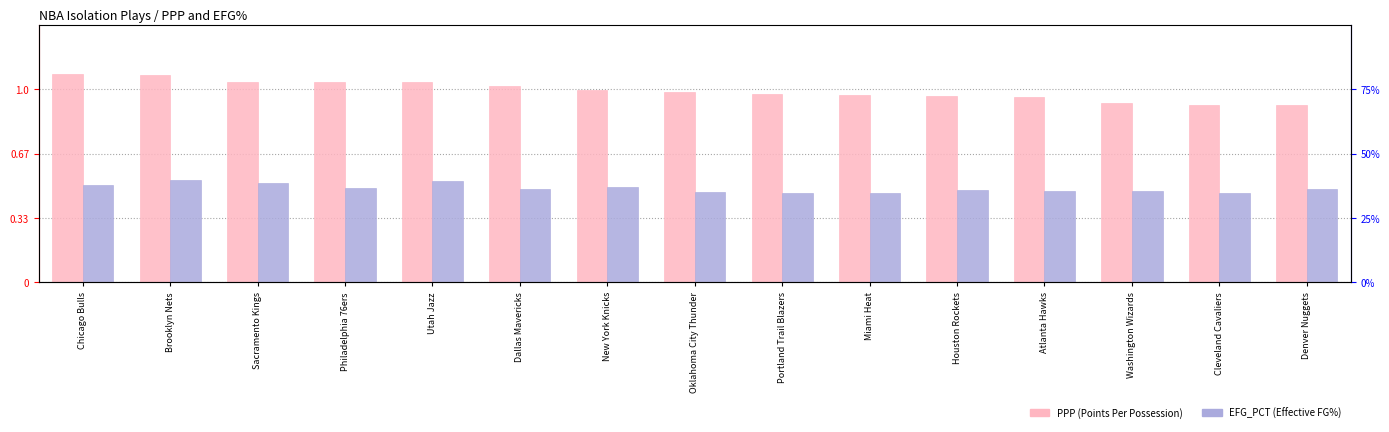

How many distinct data groups are displayed?

2